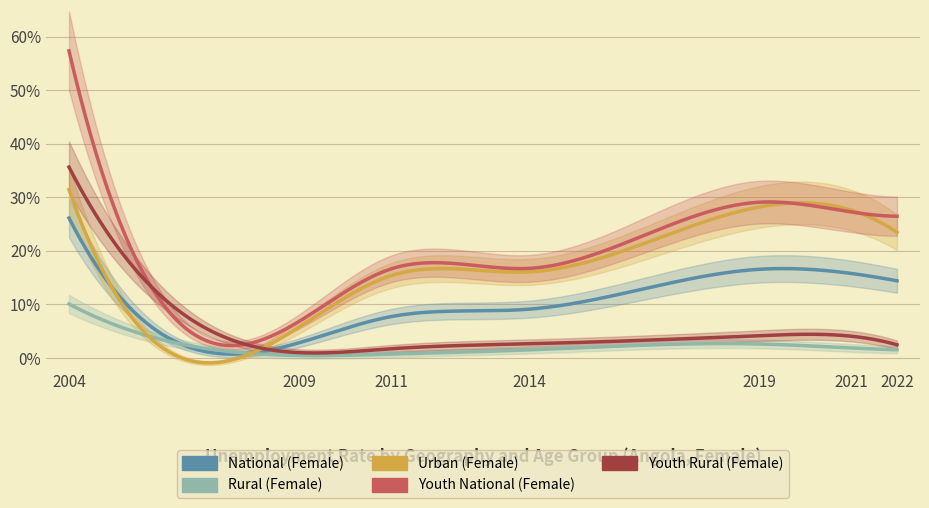

What is the lowest value of the Rural (Female) series?

0.4